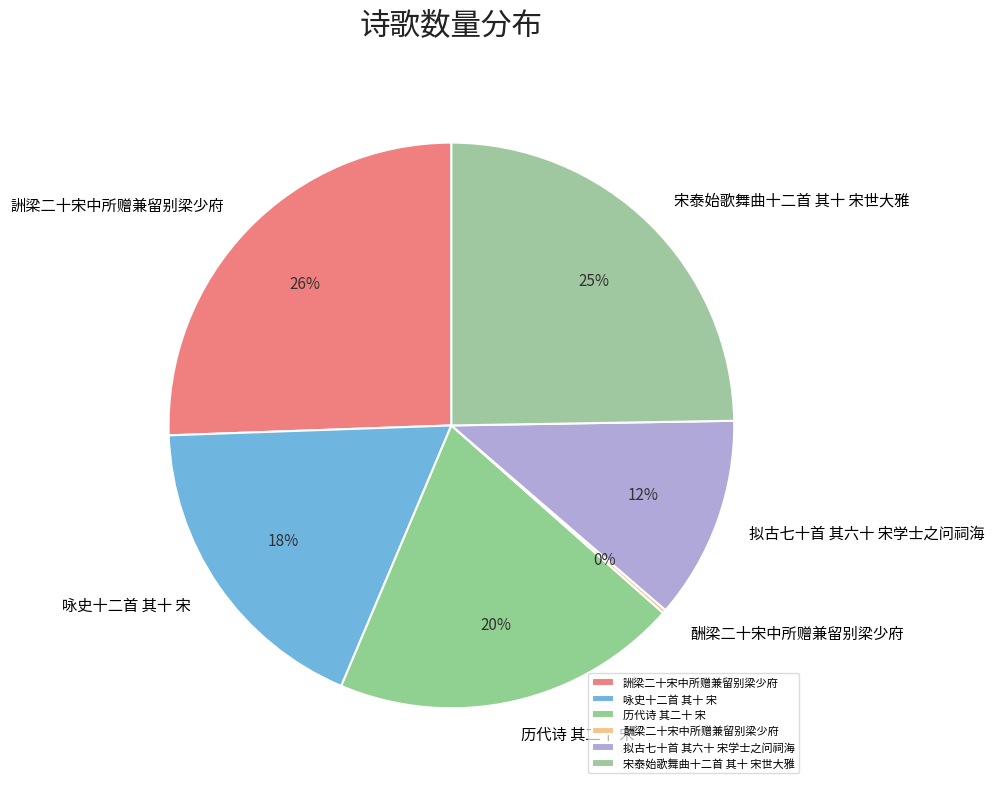

Combined, do 历代诗 其二十 宋 and 宋泰始歌舞曲十二首 其十 宋世大雅 account for over 50%?

No